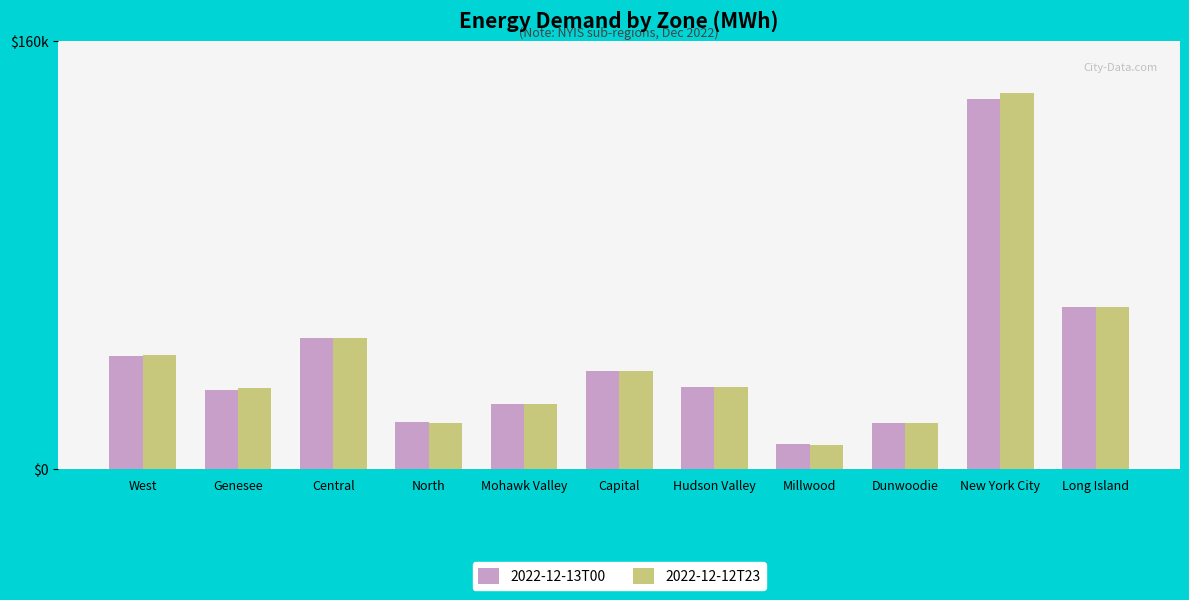

The value of 2022-12-13T00 at New York City is 9012. True or false?

False